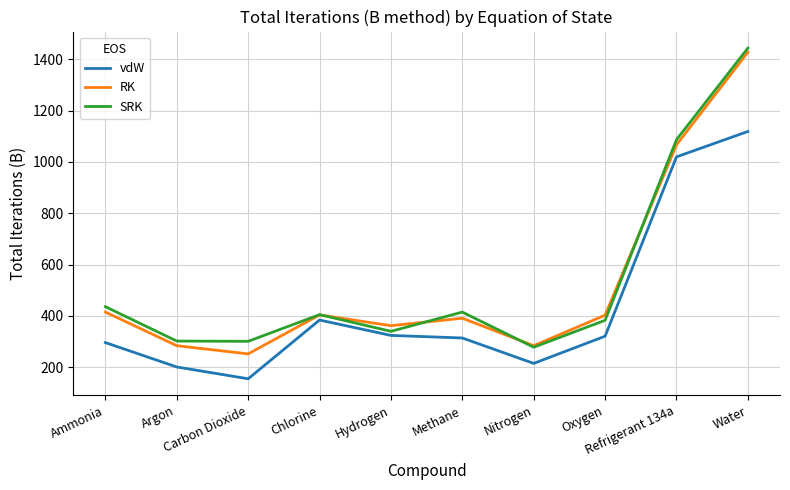

The value of SRK at Oxygen is 383. True or false?

True